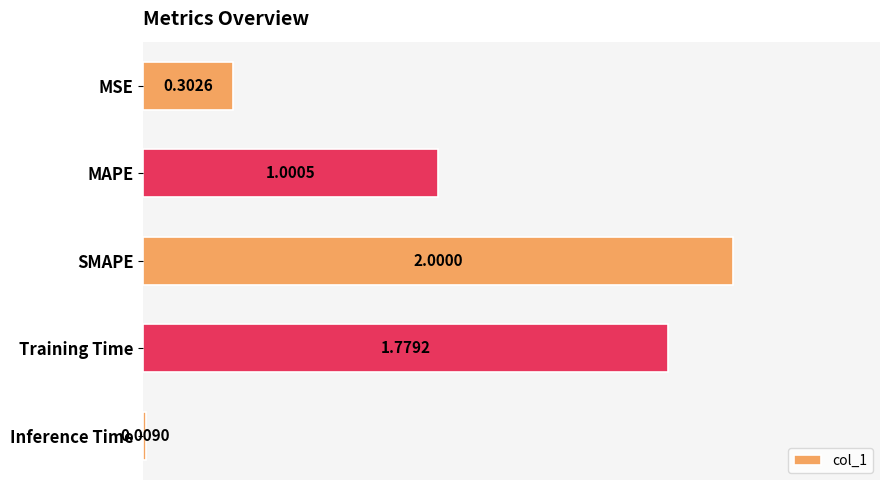

Where is the data nearest to the value 1?

MAPE